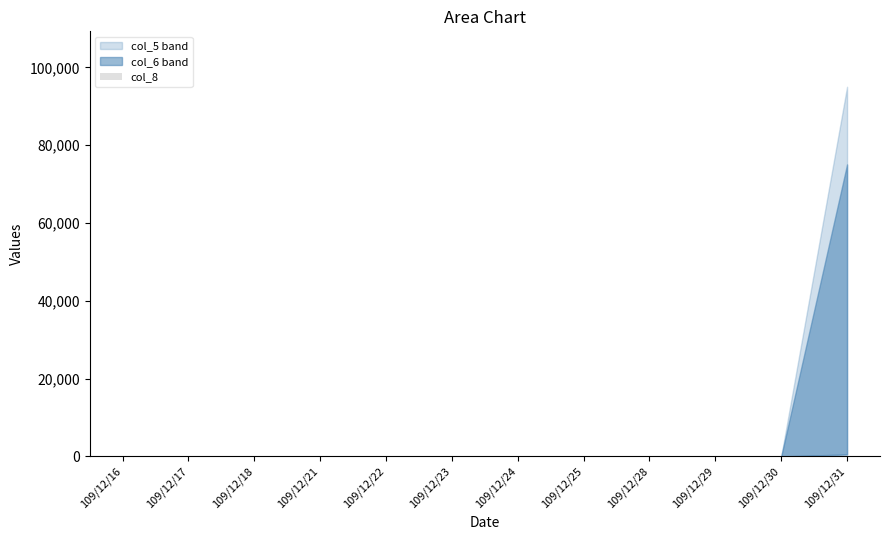

The value at 109/12/30 is 0. True or false?

True